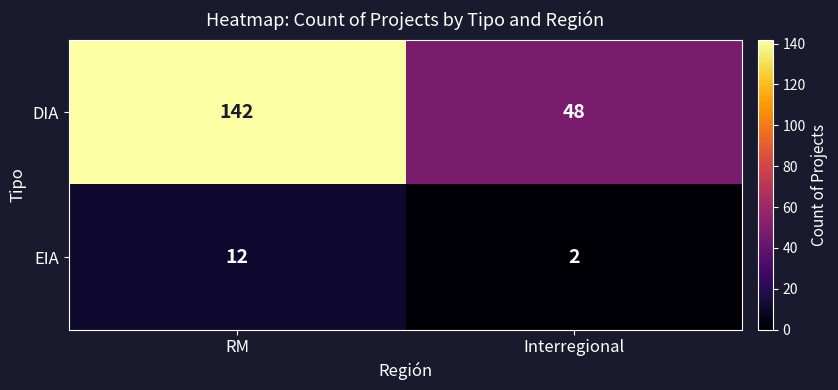

At RM, list the series in order from smallest to largest.

EIA, DIA